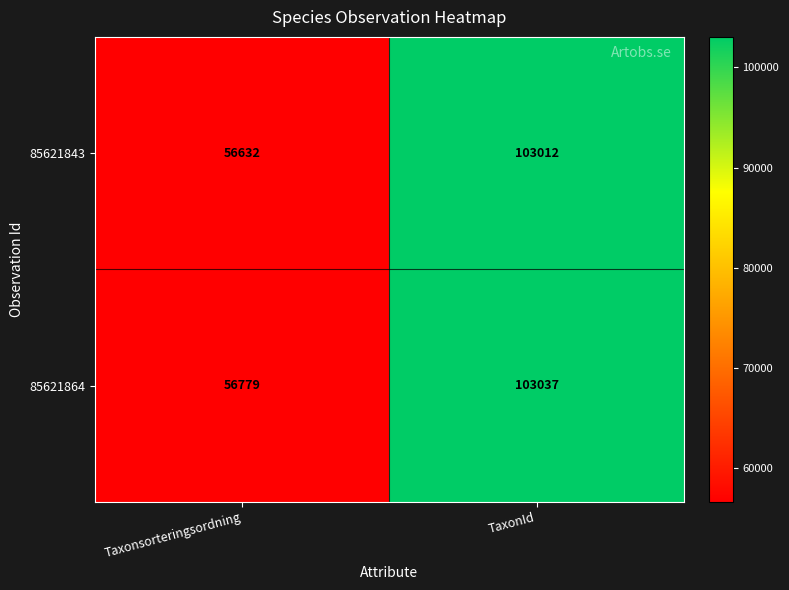

What is the maximum value shown in the chart?

103037